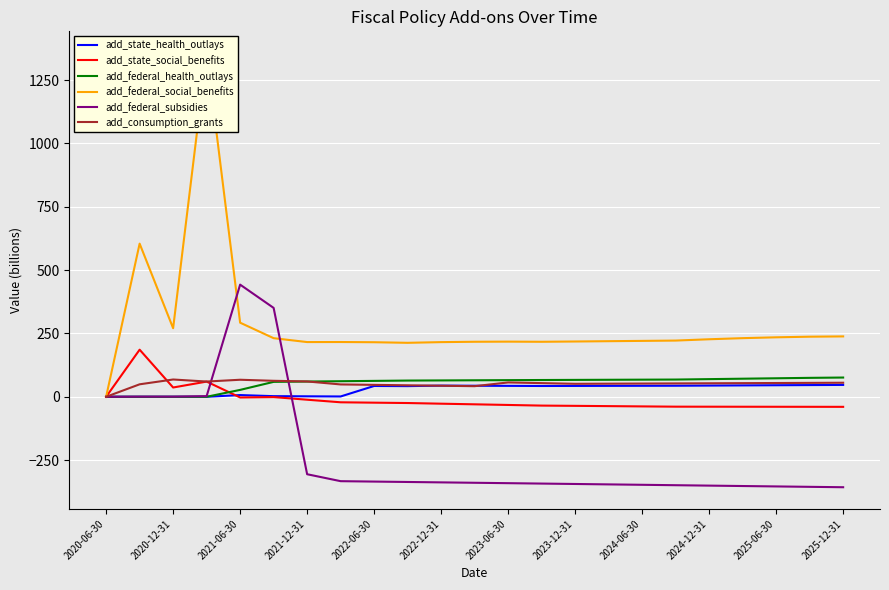

At 2024-12-31, list the series in order from smallest to largest.

add_federal_subsidies, add_state_social_benefits, add_state_health_outlays, add_consumption_grants, add_federal_health_outlays, add_federal_social_benefits